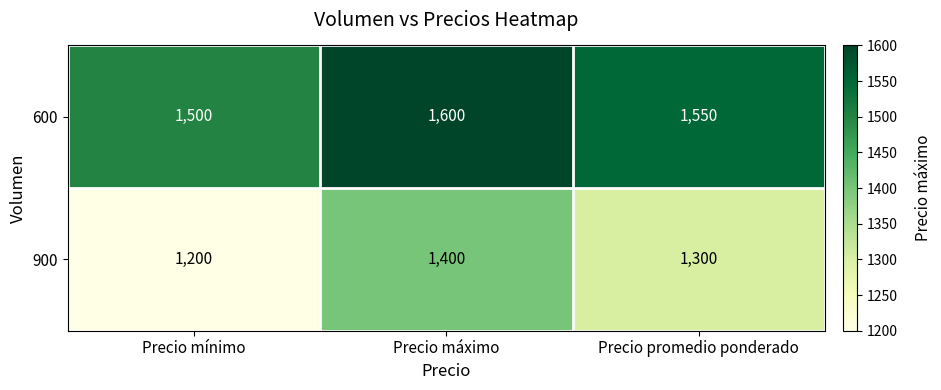

What is the minimum value shown in the chart?

1200